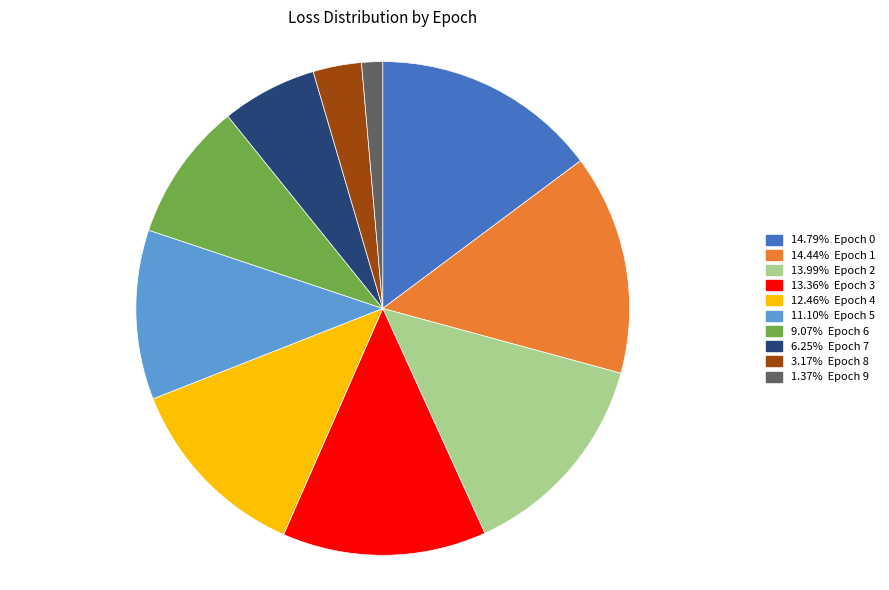

Do 13.36% Epoch 3 and 12.46% Epoch 4 together represent more than half of the pie?

No